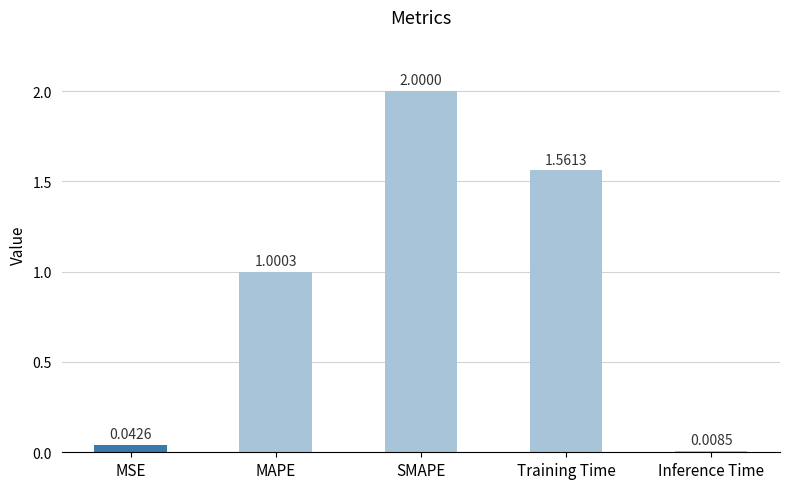

How many series are shown in this chart?

1